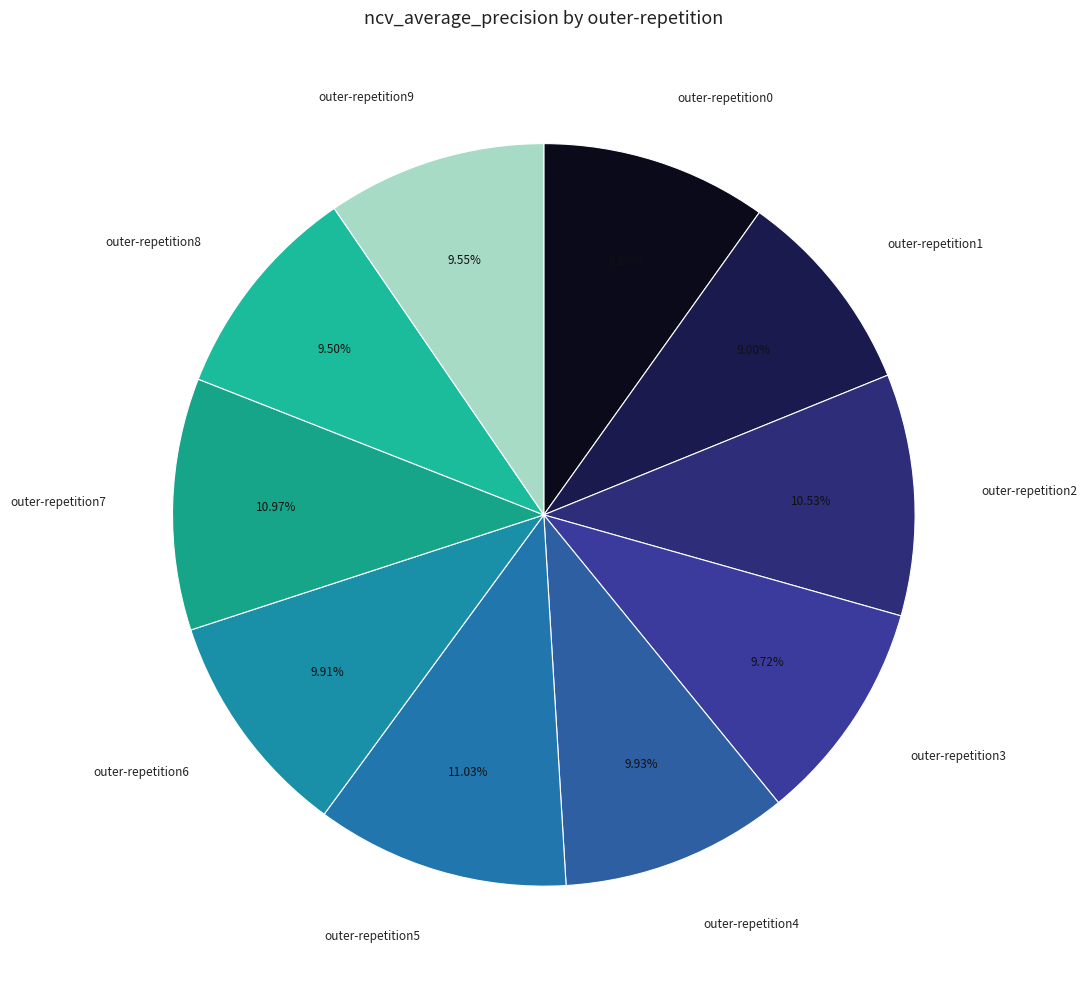

Does any single category account for the majority?

No